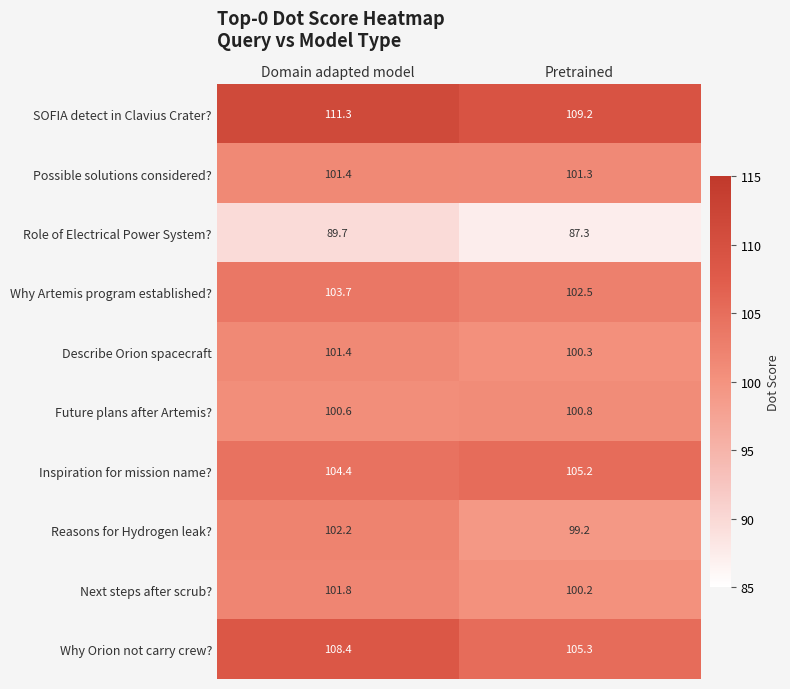

What is the difference between the Inspiration for mission name? values at Pretrained and Domain adapted model?

0.8